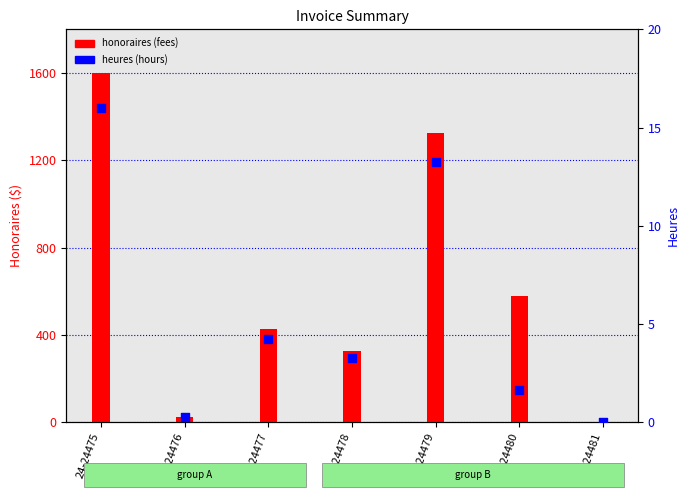

Which series reaches the minimum Y coordinate?

honoraires (fees)